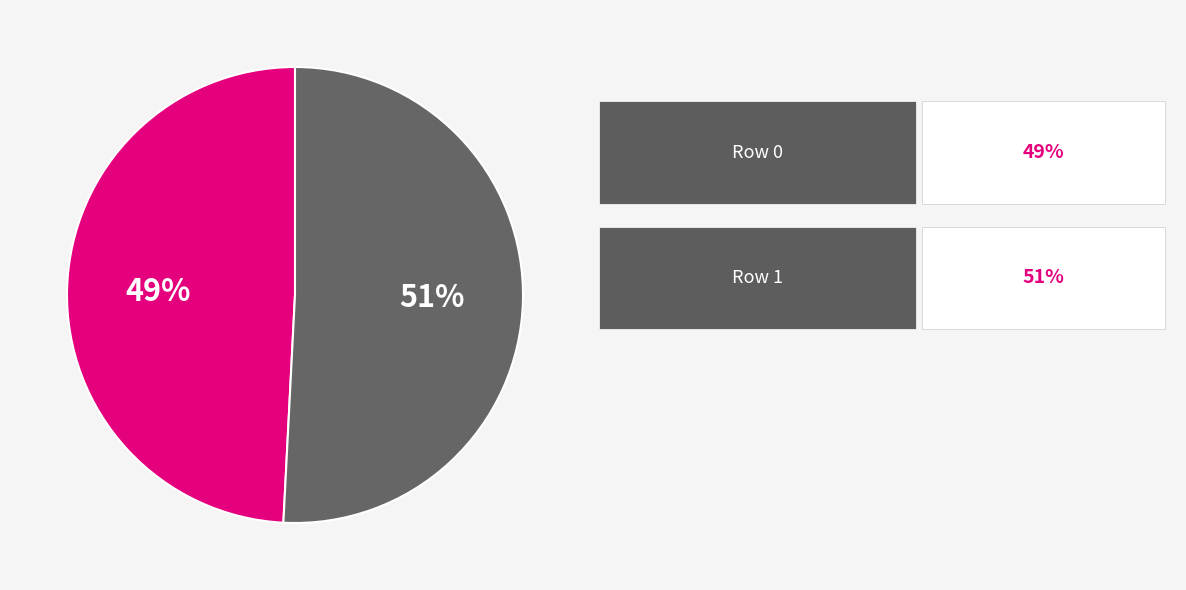

To the nearest percent, what is the average slice percentage?

50%